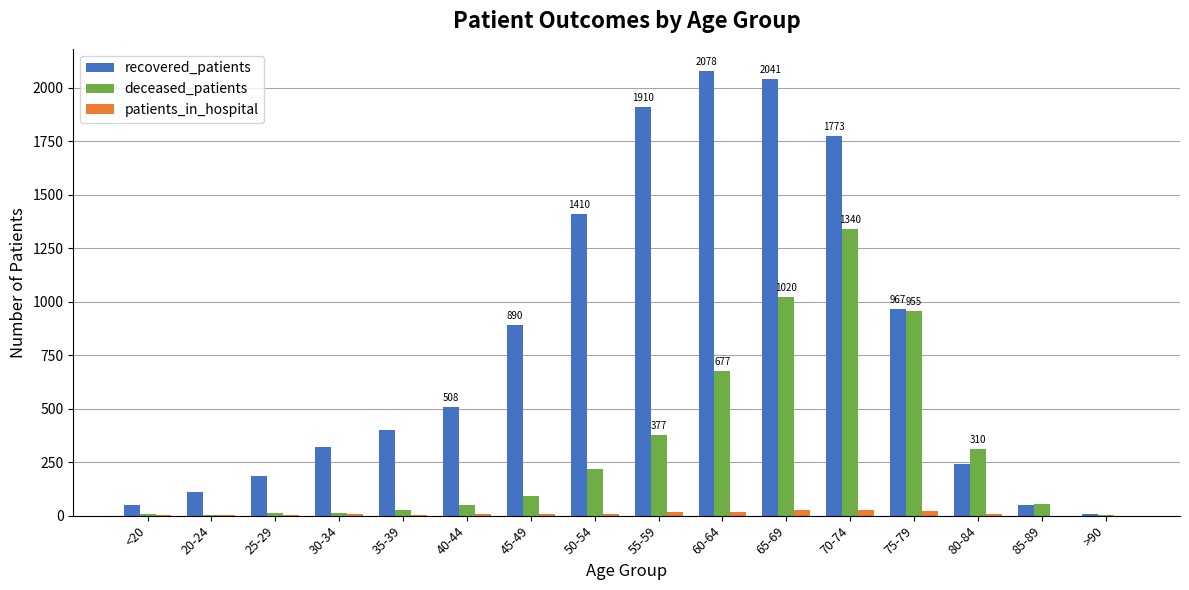

Is it true that recovered_patients equals 1435 at 75-79?

False